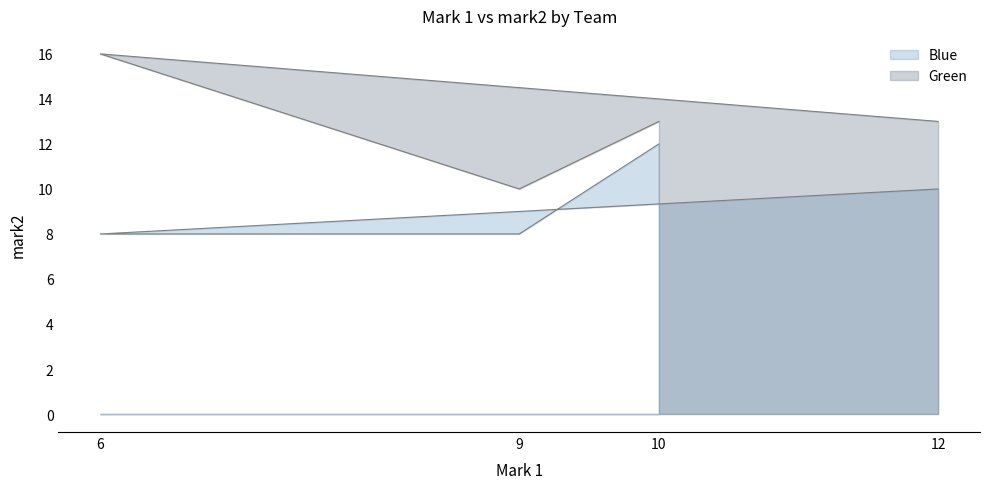

How many values in the Blue series exceed 10?

1